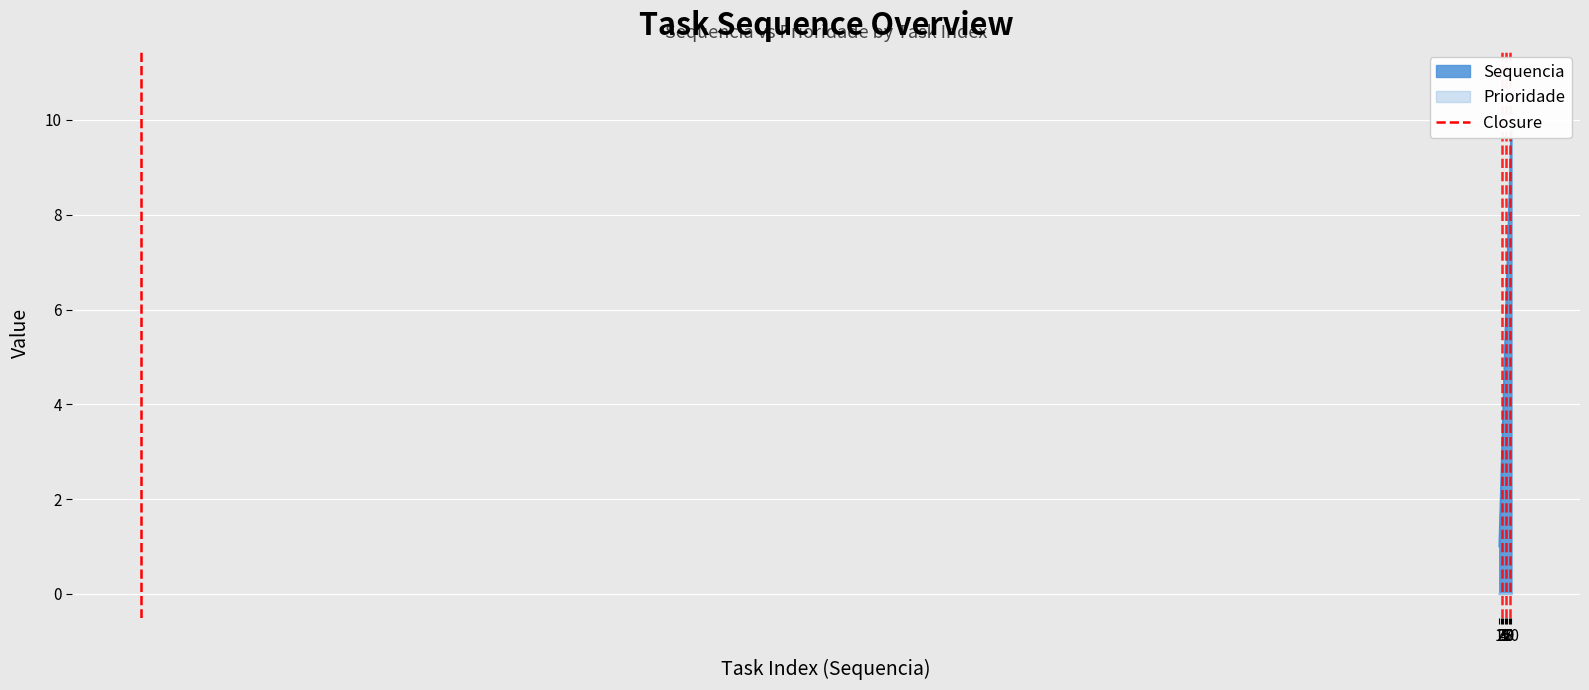

Count the values in the range 0 to 1.

2